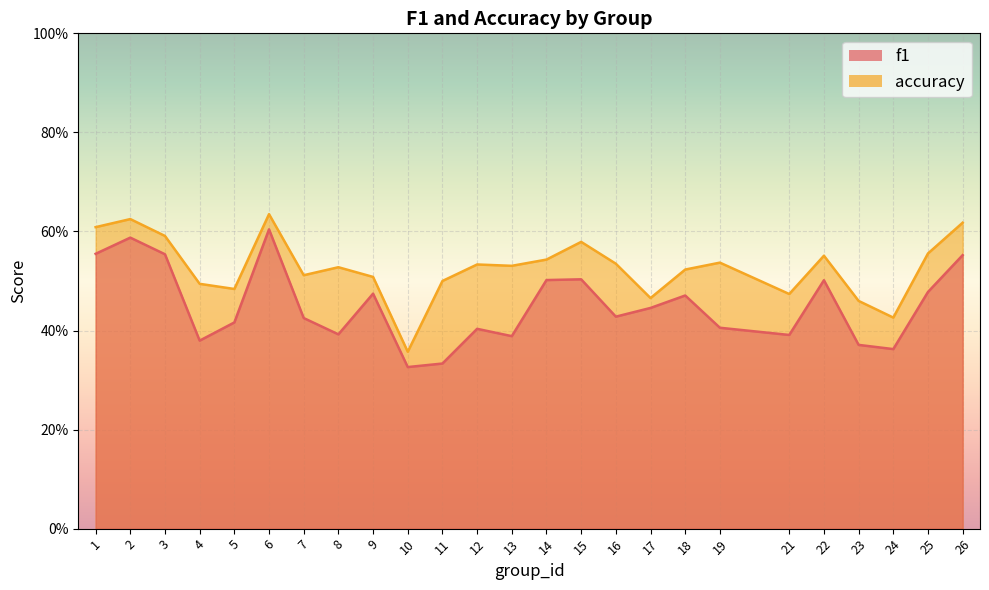

Reading left to right, list all the values displayed in this chart.

f1: 0.6	0.6	0.6	0.4	0.4	0.6	0.4	0.4	0.5	0.3	0.3	0.4	0.4	0.5	0.5	0.4	0.4	0.5	0.4	0.4	0.5	0.4	0.4	0.5	0.6
accuracy: 0.6	0.6	0.6	0.5	0.5	0.6	0.5	0.5	0.5	0.4	0.5	0.5	0.5	0.5	0.6	0.5	0.5	0.5	0.5	0.5	0.6	0.5	0.4	0.6	0.6